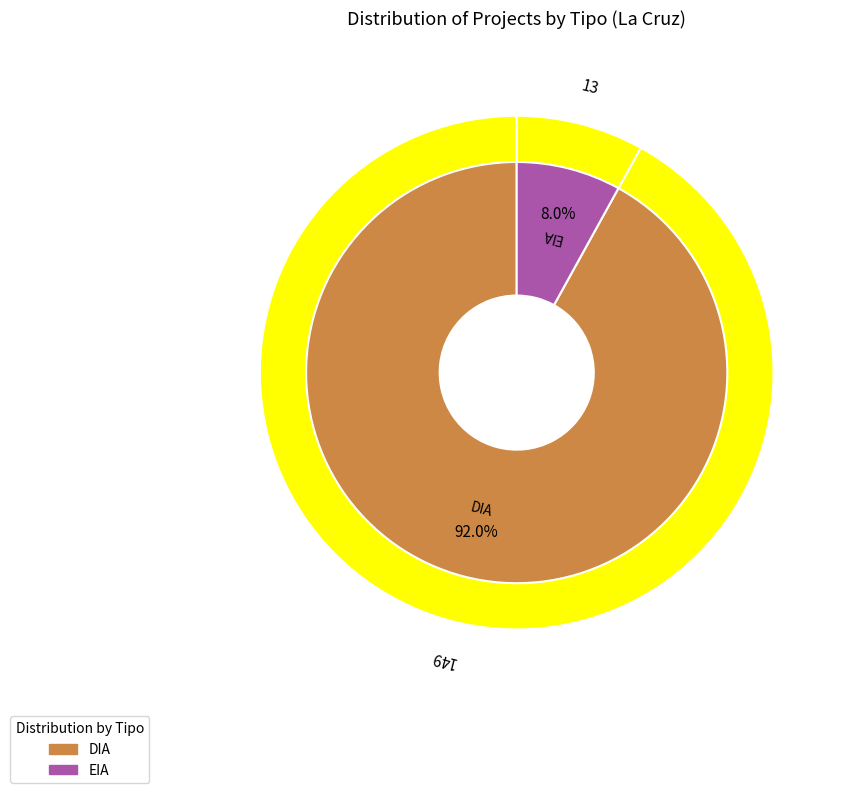

Count the number of slices in the pie.

2